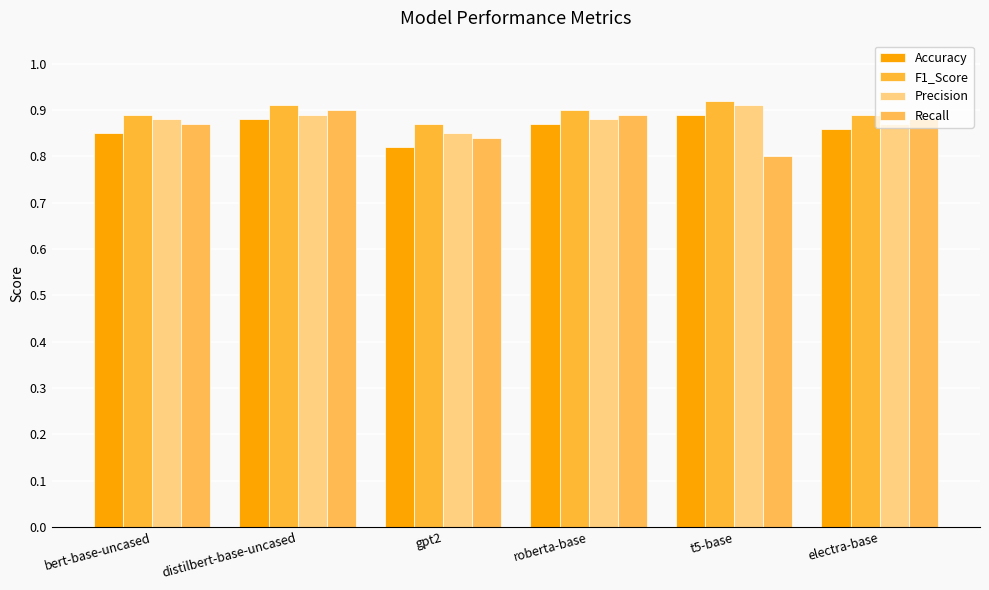

Does the chart contain stacked bars?

No